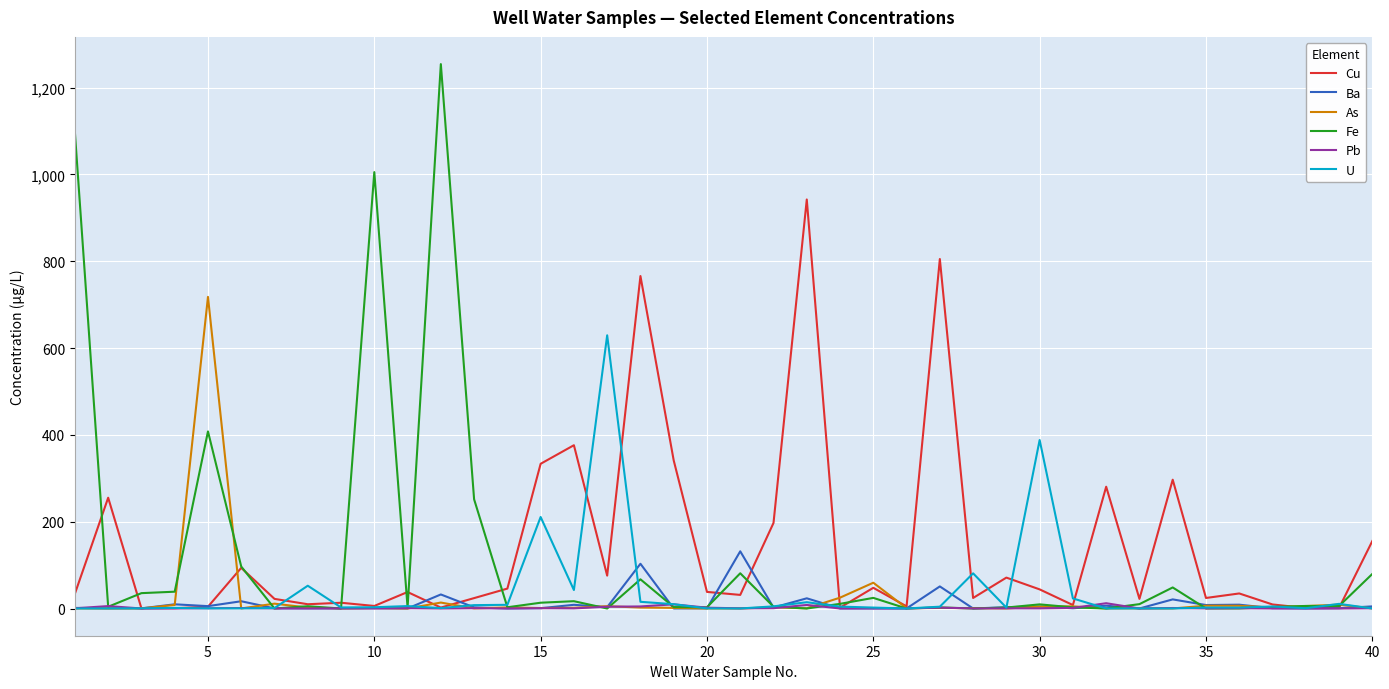

Which series has the widest spread of values?

Fe